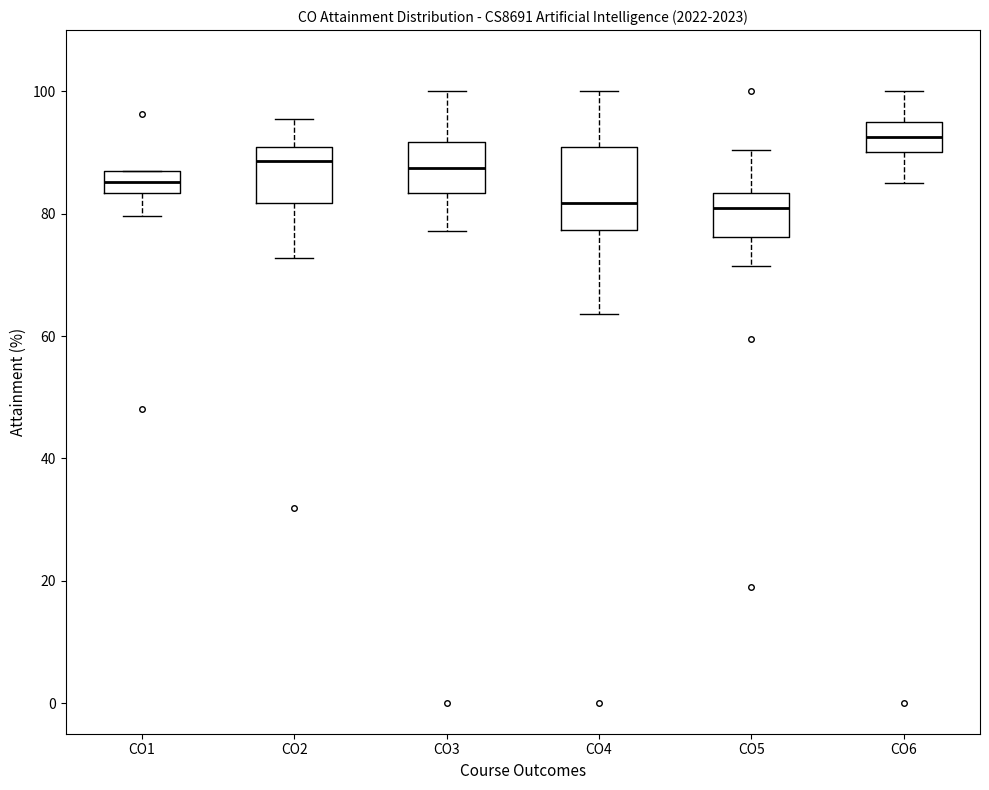

Reading left to right, read every box against the y-axis: the position of its median line, the range the box covers, and the ends of its whiskers. The values are not printed on the chart, so give them approximately, as read against the axis.

CO1: median 86, box 84 to 88, whiskers 80 to 88
CO2: median 88, box 82 to 90, whiskers 72 to 96
CO3: median 88, box 84 to 92, whiskers 78 to 100
CO4: median 82, box 78 to 90, whiskers 64 to 100
CO5: median 80, box 76 to 84, whiskers 72 to 90
CO6: median 92, box 90 to 96, whiskers 86 to 100